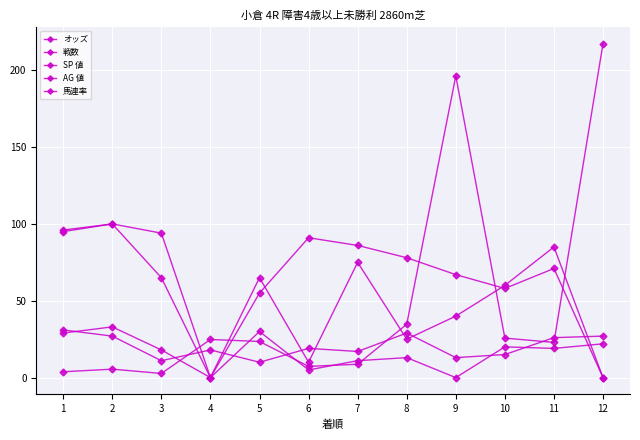

What is the maximum value for SP 値?

100.0